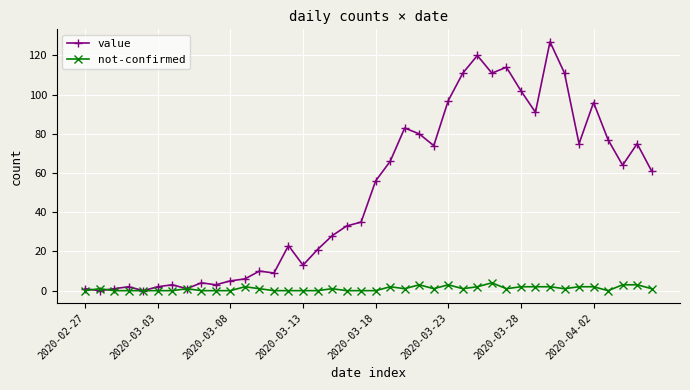

Which series has the widest spread of values?

value